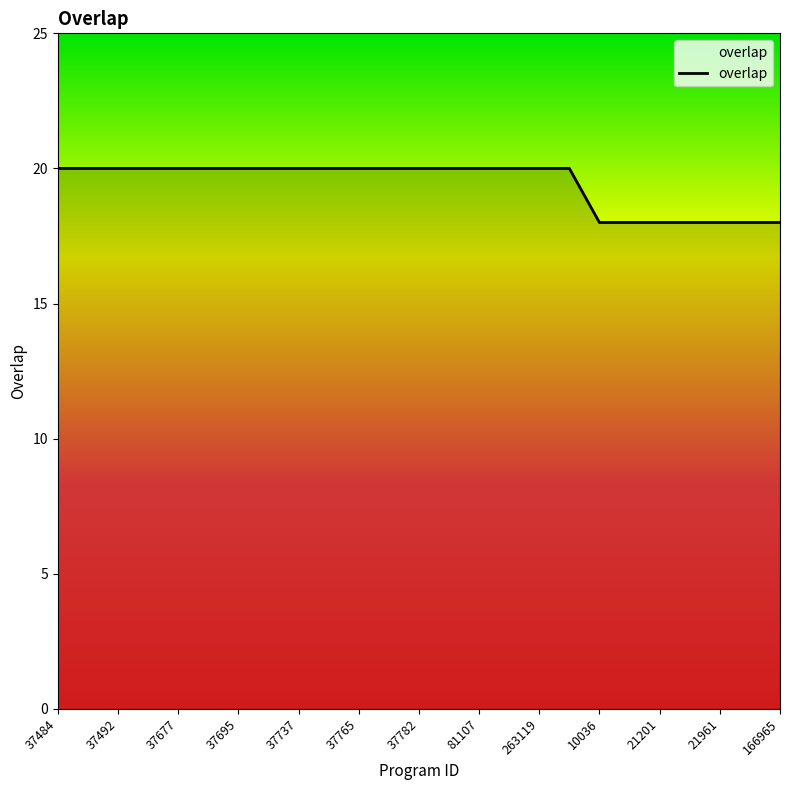

Is this an area chart (filled region under the line)?

No